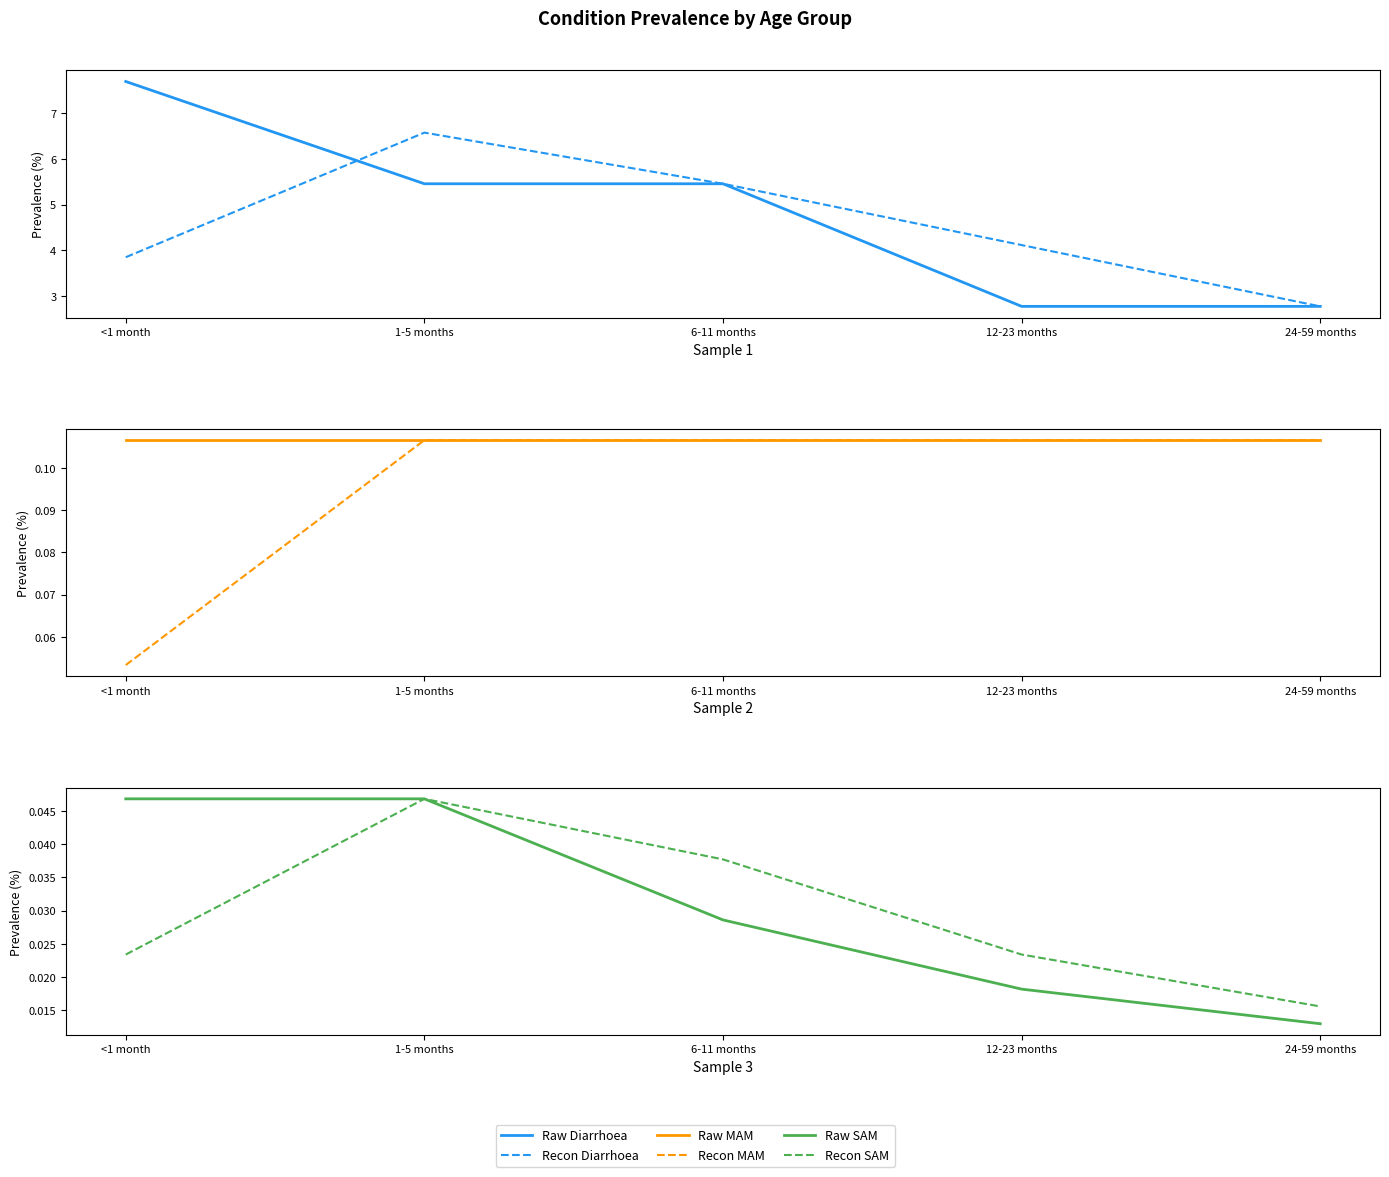

At which label does Recon Diarrhoea reach its minimum?

24-59 months